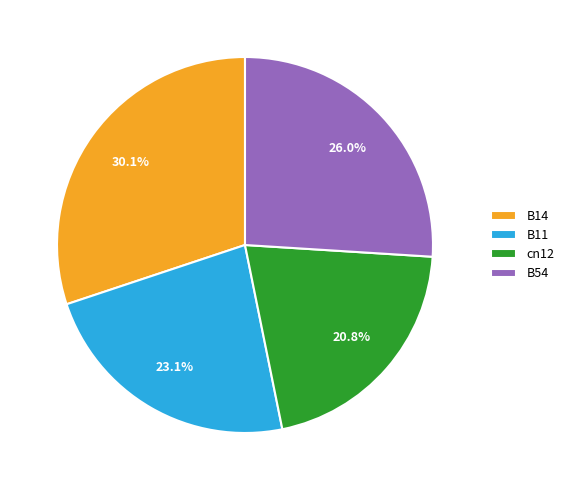

Between cn12 and B14, which is larger?

B14